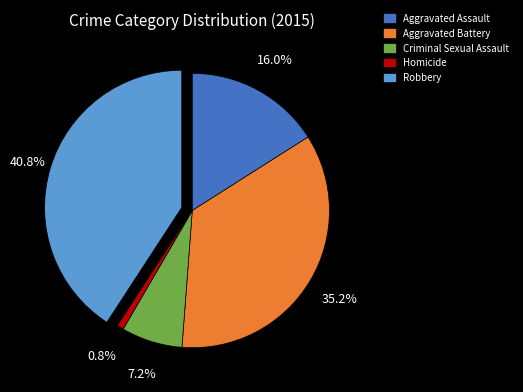

Between Criminal Sexual Assault and Robbery, which is larger?

Robbery